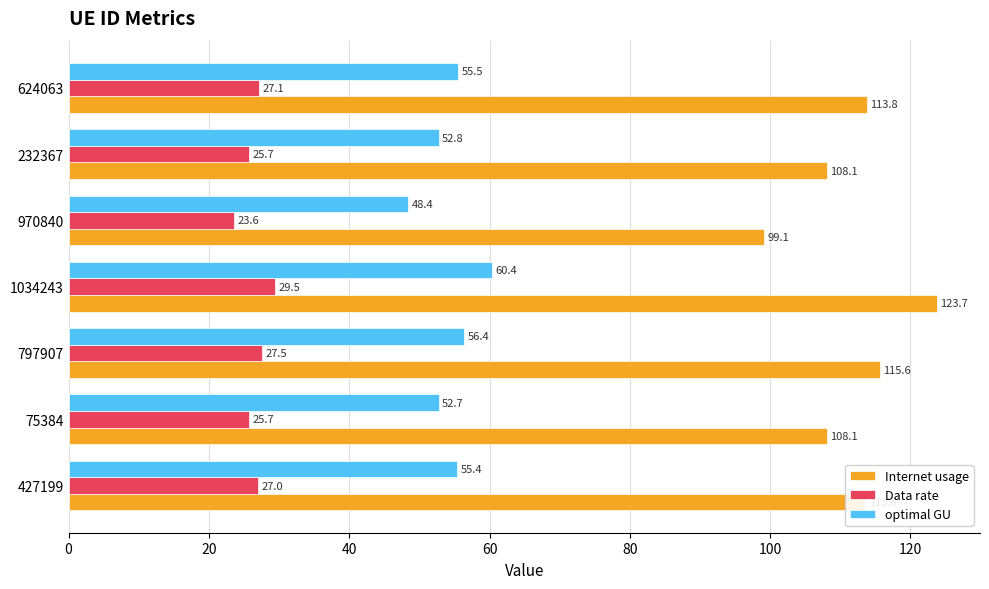

Is it true that Internet usage equals 113.8 at 624063?

True